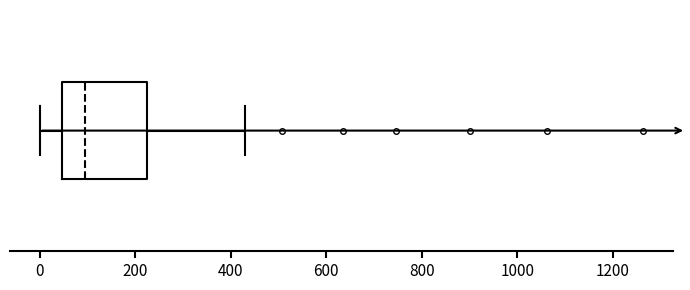

Where is the left edge of the box on the x-axis? The values are not printed on the chart, so give them approximately, as read against the axis.

40